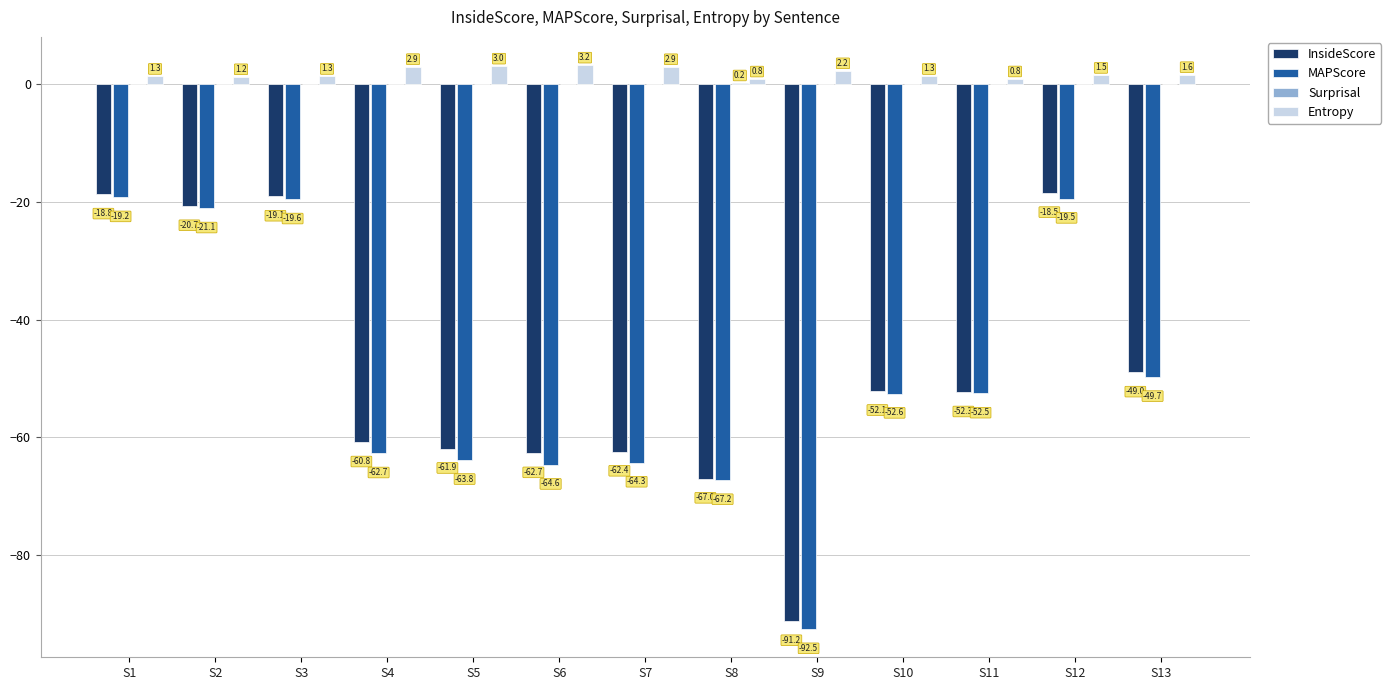

What is the spread (max minus min) of values at S2?

22.3